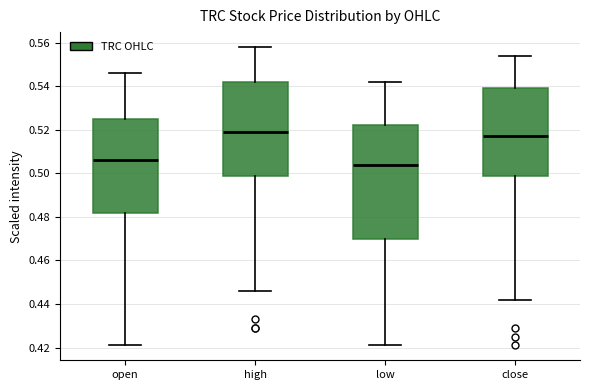

Reading left to right, transcribe this box plot: for each box, give where its median line is, the range the box spans, and where its two whiskers end, as read against the y-axis. The values are not printed on the chart, so give them approximately, as read against the axis.

open: median 0.506, box 0.482 to 0.526, whiskers 0.422 to 0.546
high: median 0.520, box 0.500 to 0.542, whiskers 0.446 to 0.558
low: median 0.504, box 0.470 to 0.522, whiskers 0.422 to 0.542
close: median 0.518, box 0.500 to 0.540, whiskers 0.442 to 0.554